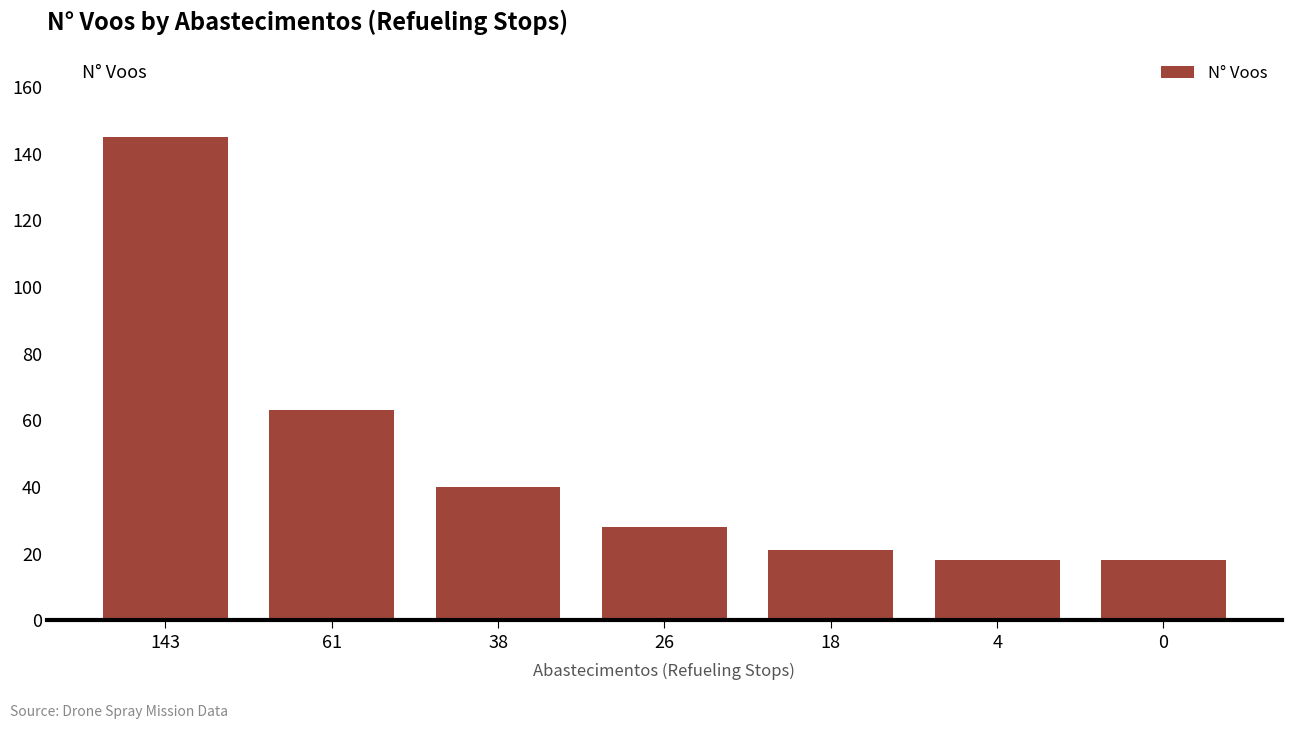

Which category has the highest value across all series?

143